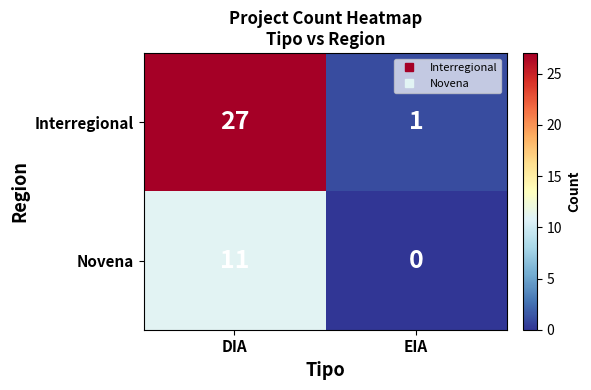

Reading right to left, transcribe all the data shown in this chart.

Interregional: 1	27
Novena: 0	11